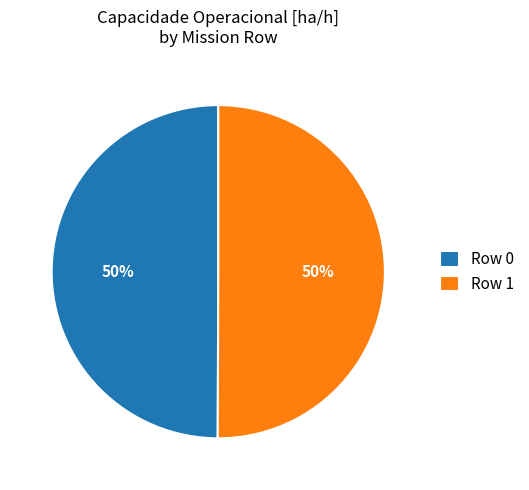

Count the number of slices in the pie.

2